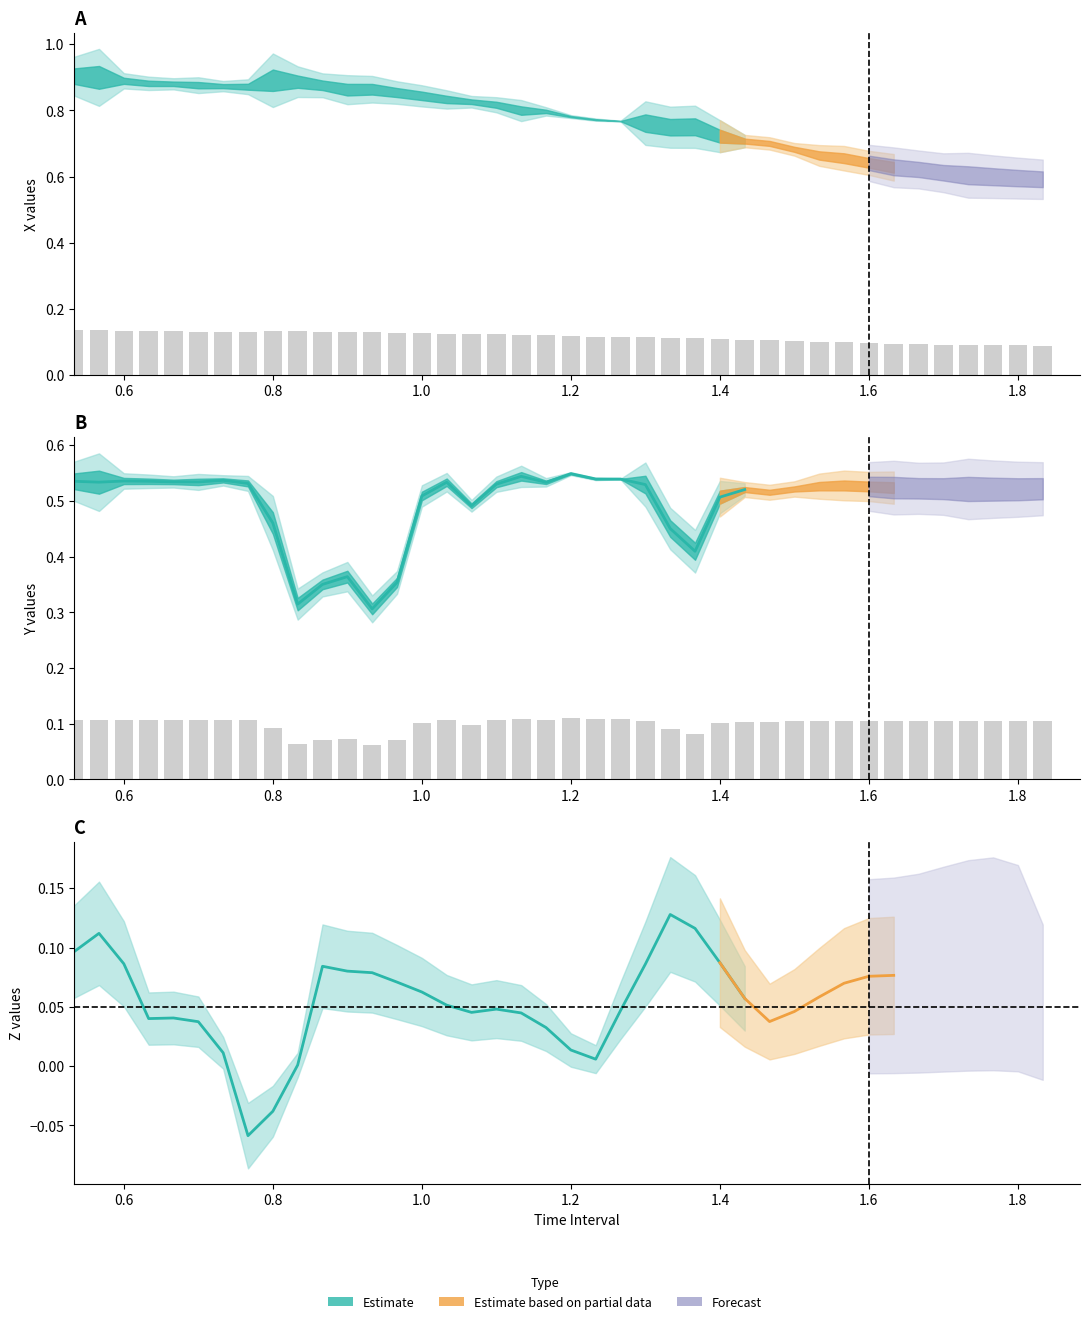

Which series has the widest spread of values?

Y